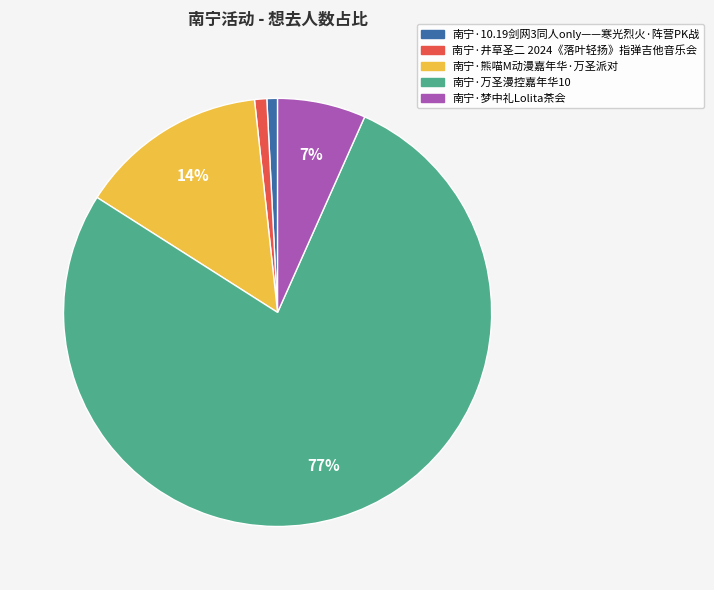

Do 南宁·井草圣二 2024《落叶轻扬》指弹吉他音乐会 and 南宁·10.19剑网3同人only——寒光烈火·阵营PK战 together represent more than half of the pie?

No